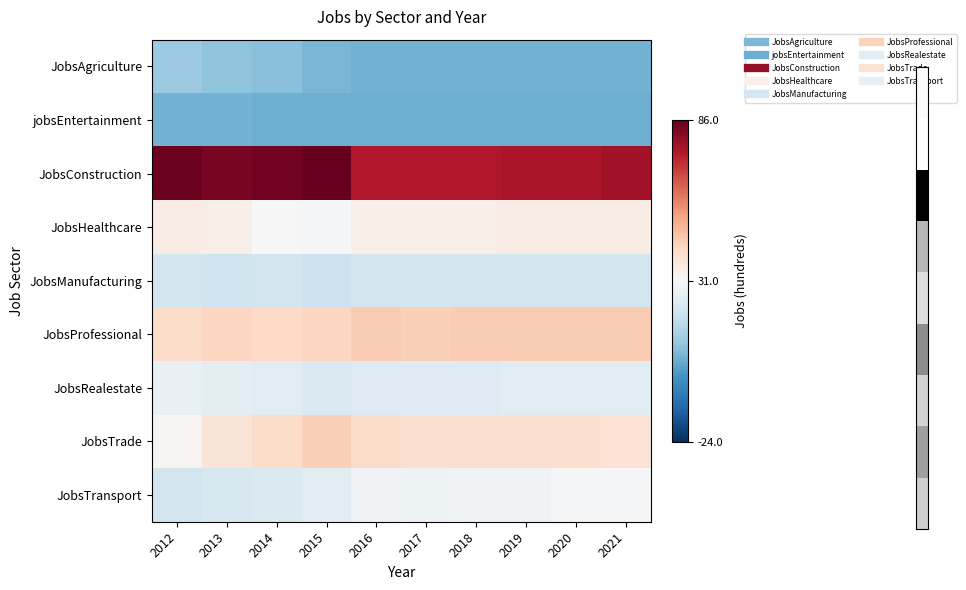

What is the difference between the highest and lowest values at 2020?

72